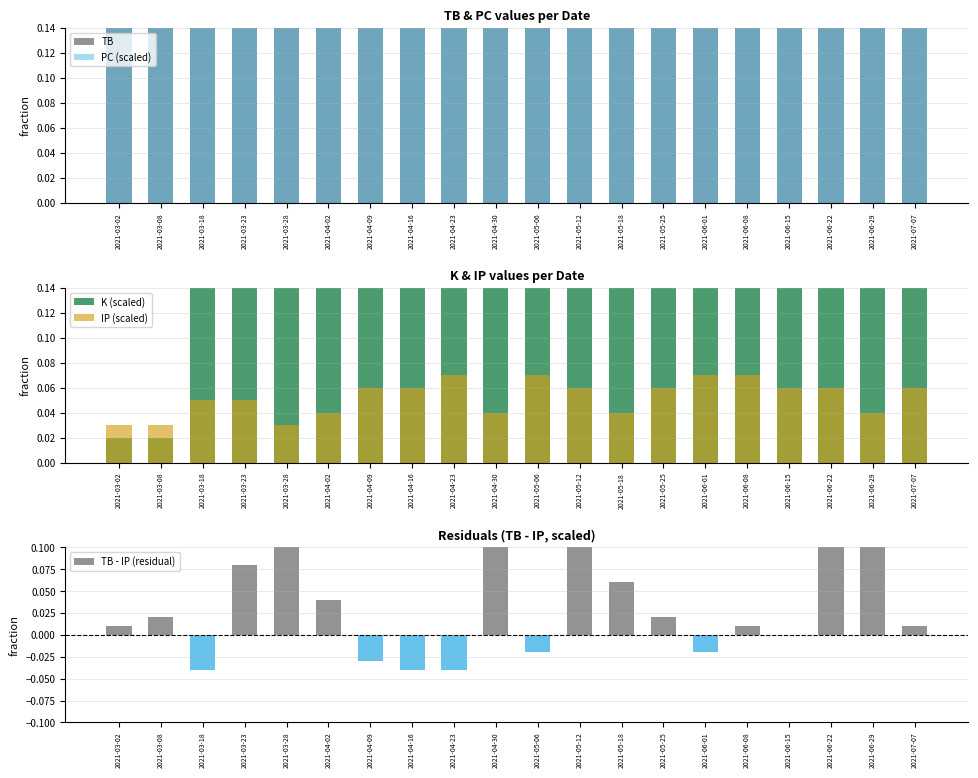

Is the value of IP (scaled) at 2021-06-15 greater than the value of TB - IP (residual) at 2021-06-01?

Yes